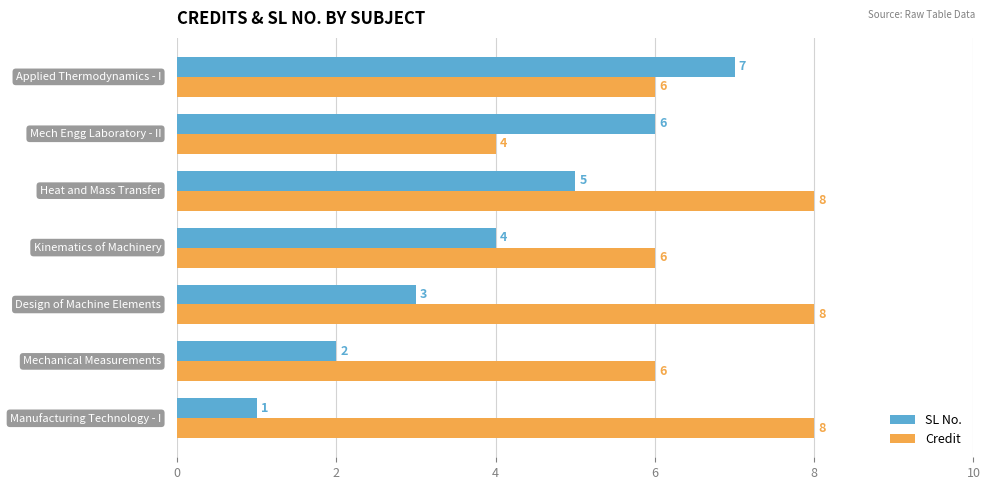

Which series has the widest spread of values?

SL No.